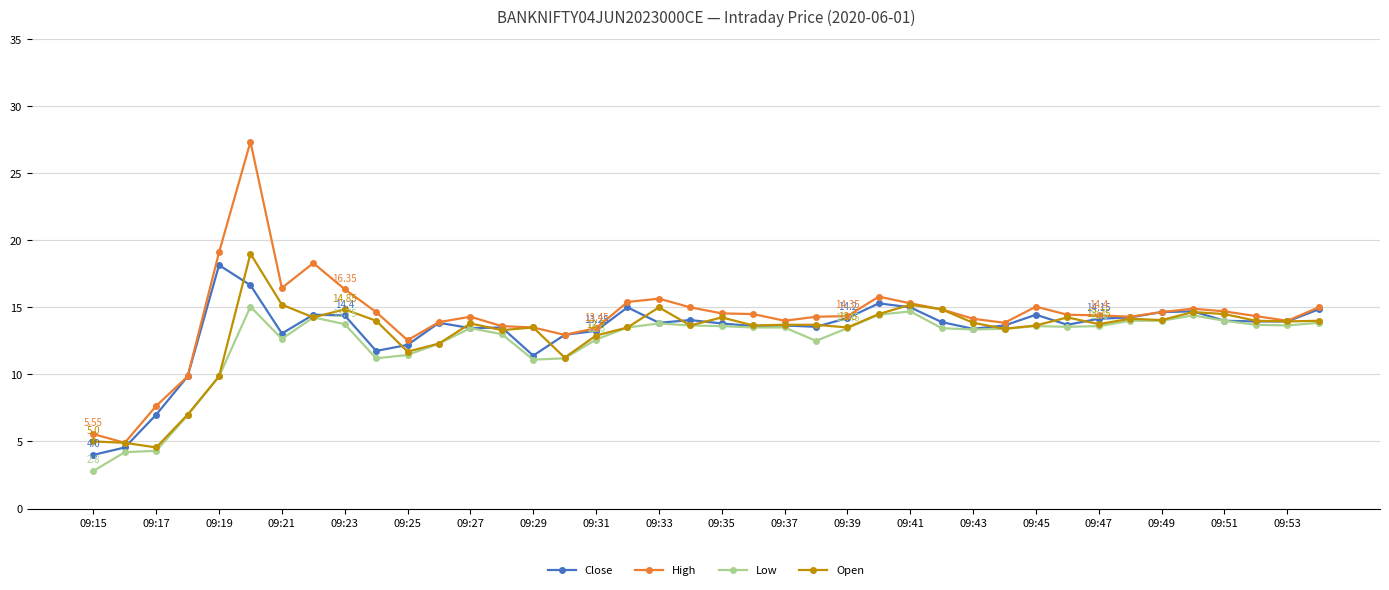

True or false: Close has more than 1 points higher than both neighbors.

True